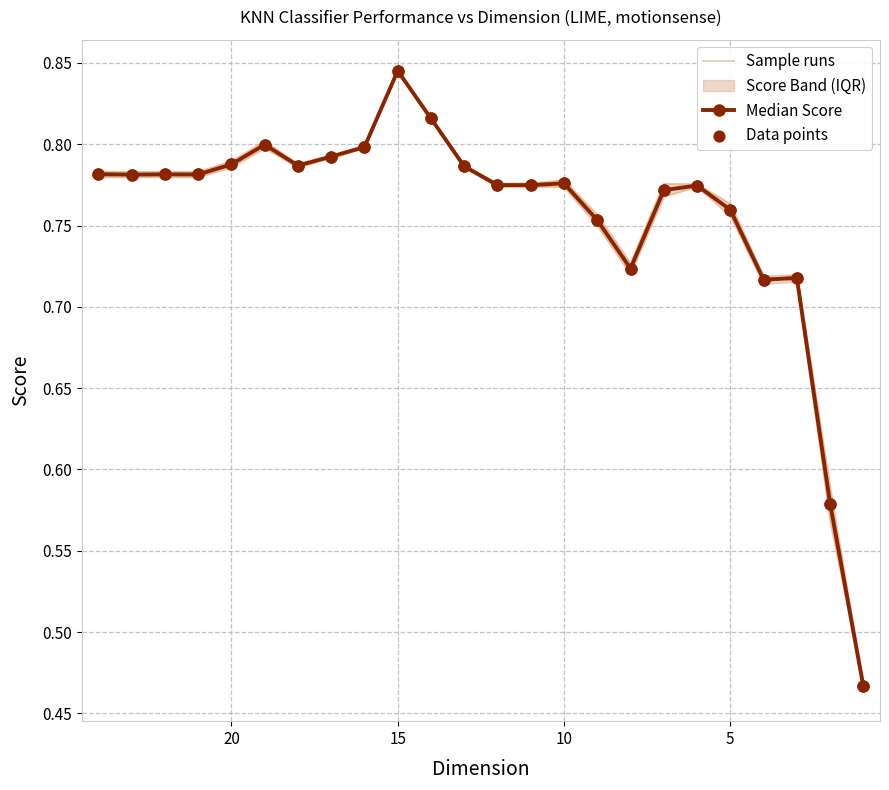

What is the total value across all series at 5?

2.3